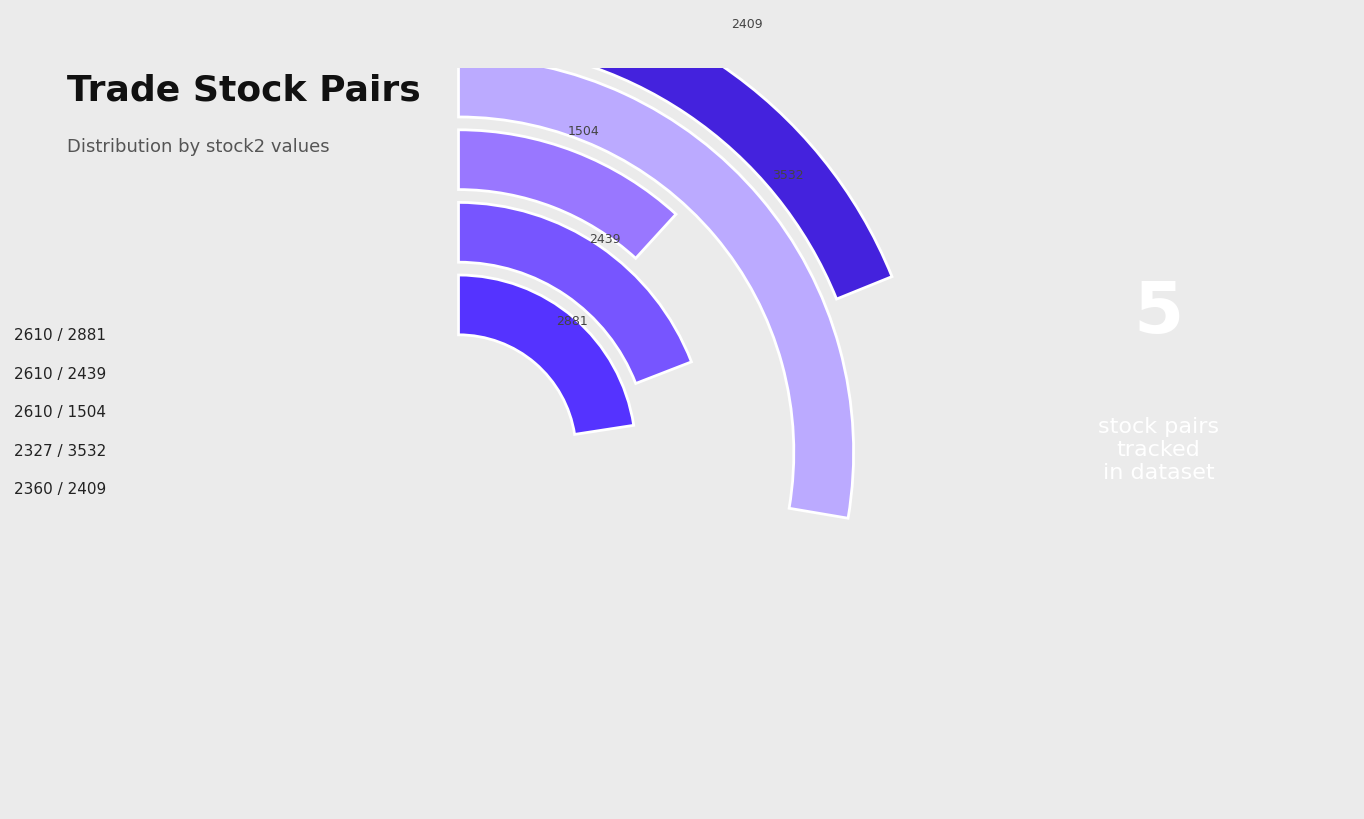

Does 2610 / 2881 represent more than half of the total?

No